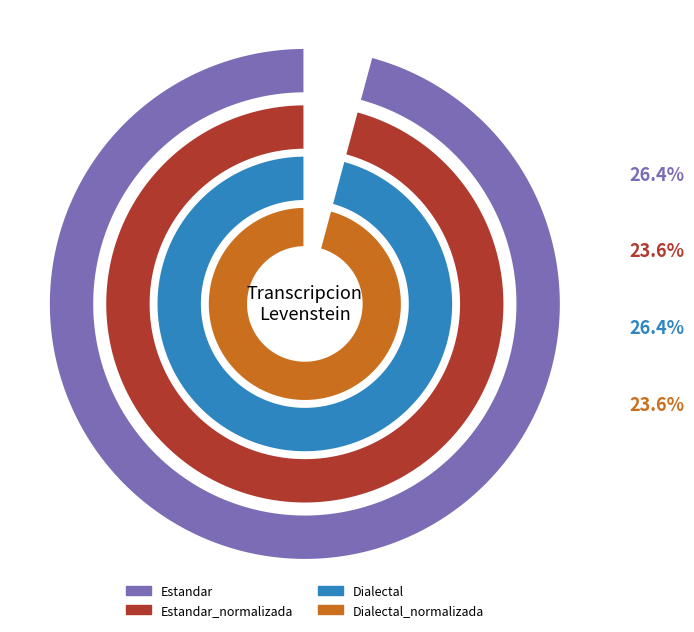

Does Dialectal_normalizada represent more than half of the total?

No